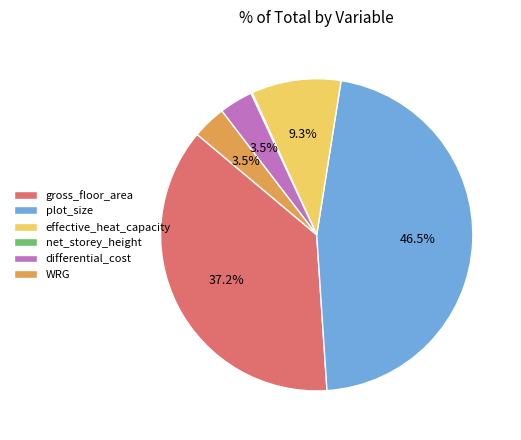

What is the ratio of the value at gross_floor_area to the value at plot_size?

0.8